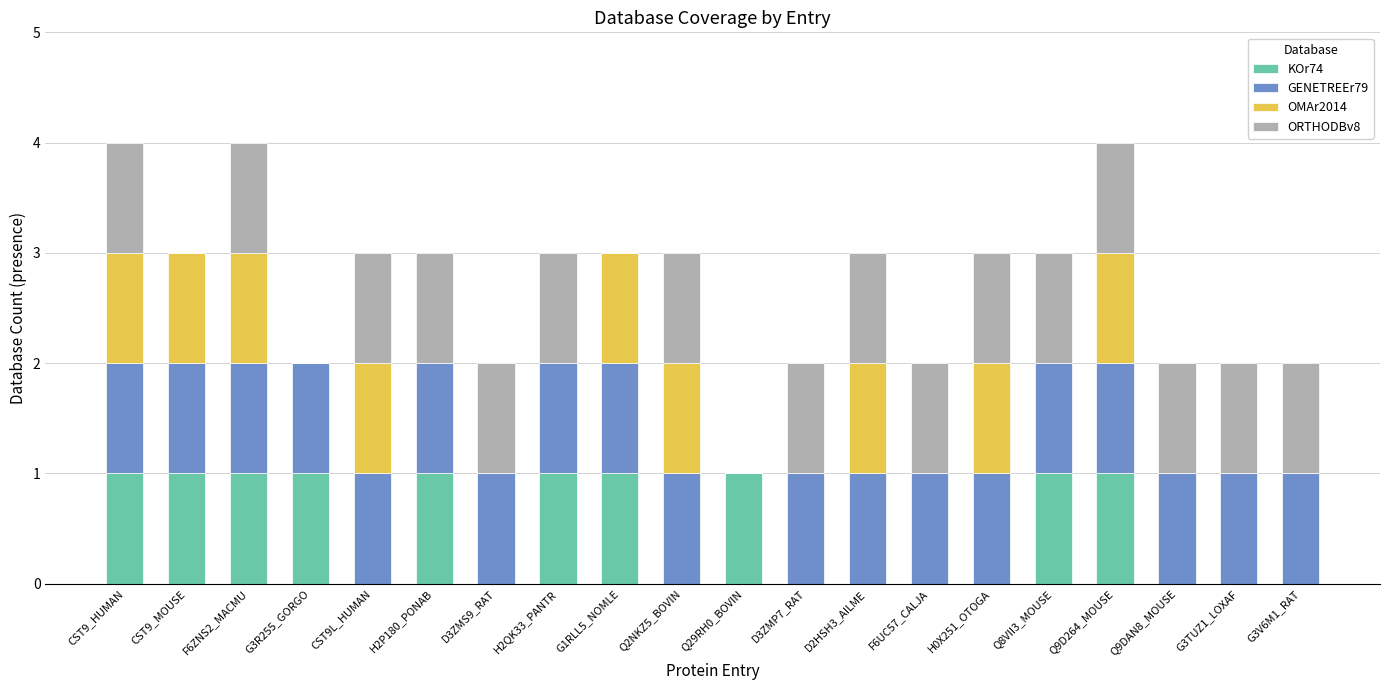

What is the total value across all series at H2QK33_PANTR?

3